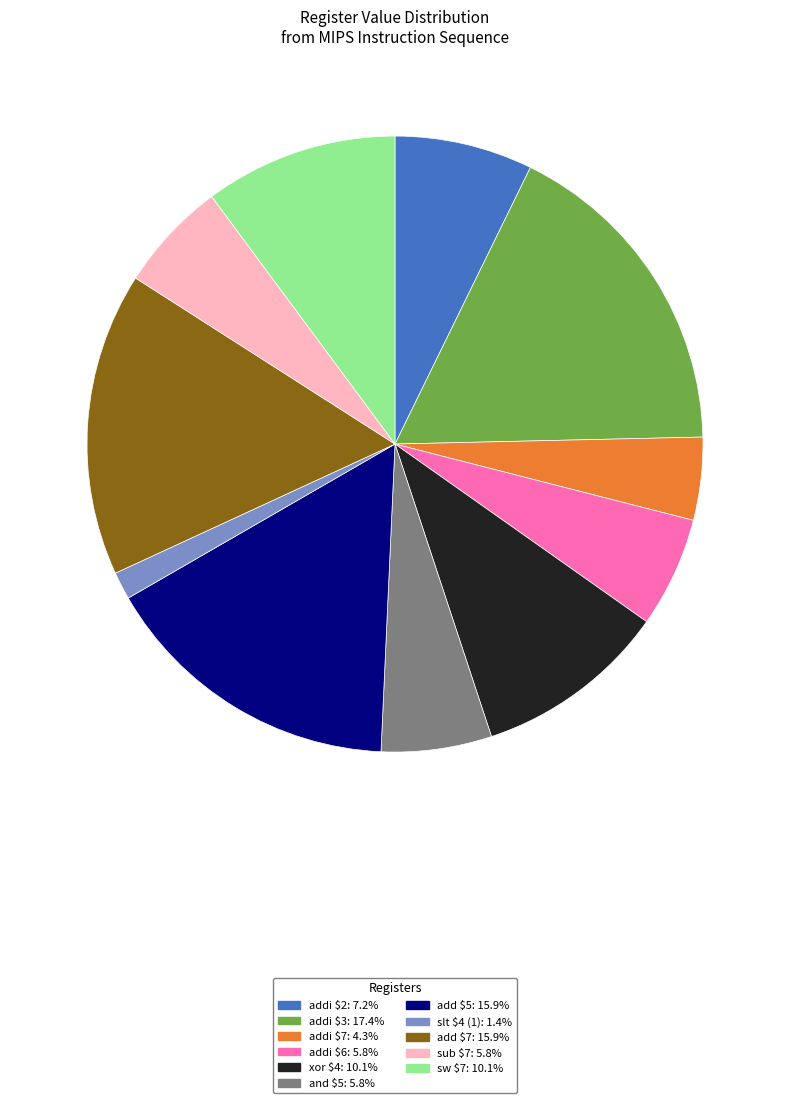

Which category has the biggest portion of the pie?

addi $3